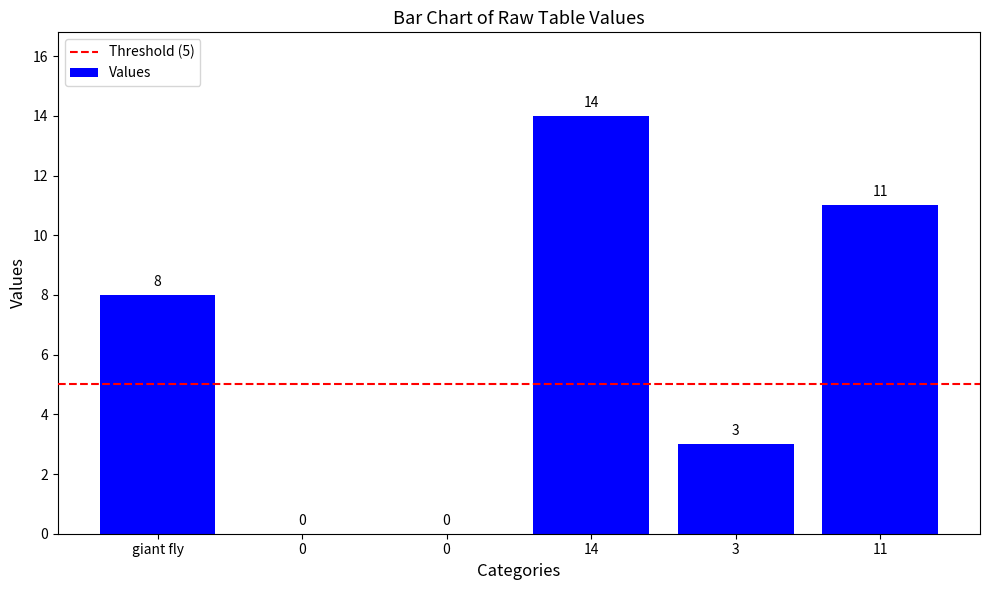

Is it true that the value at 3 is 4?

False